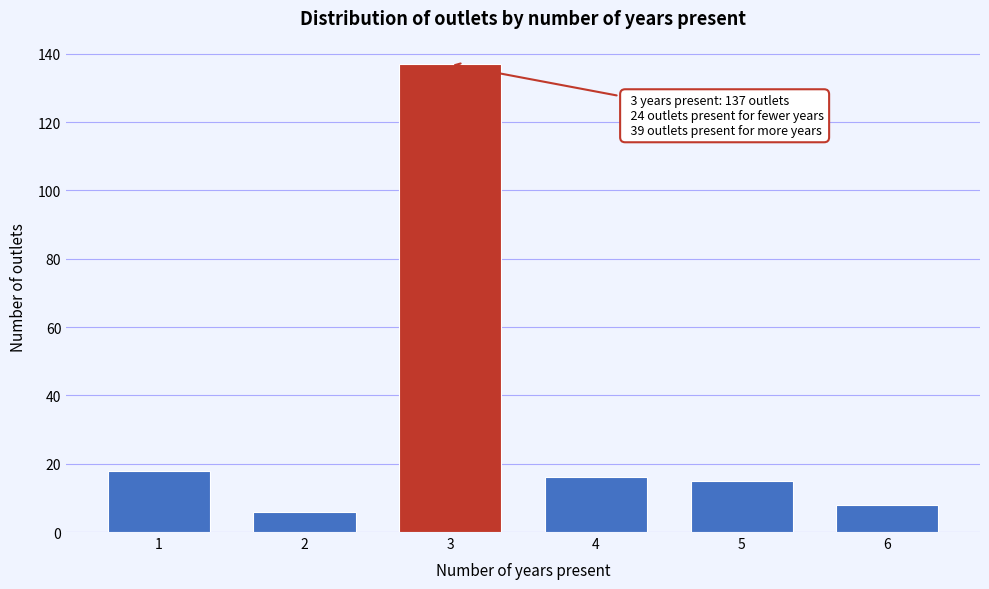

Reading left to right, what are all the values shown in this chart?

18	6	137	16	15	8